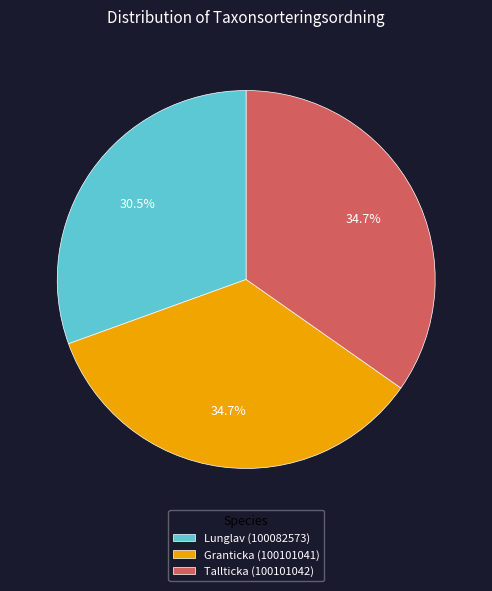

Do Lunglav (100082573) and Tallticka (100101042) together represent more than half of the pie?

Yes